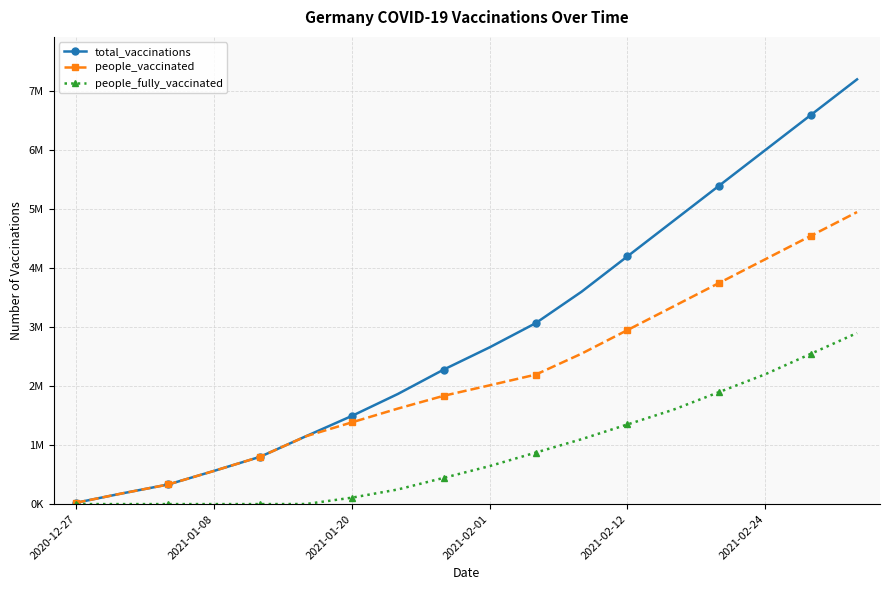

What is the value of the people_vaccinated point at the 14th from the left?

3350000